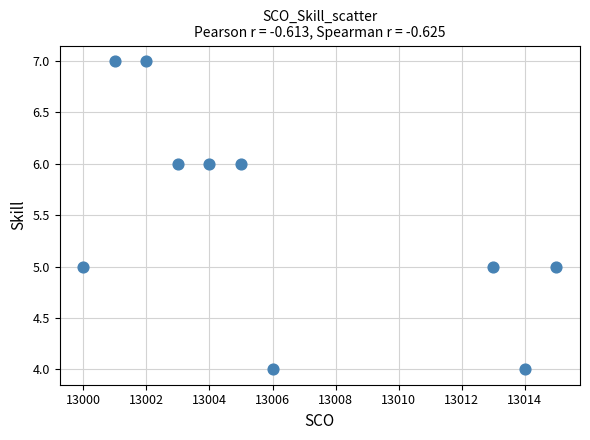

What is the average Y value?

6